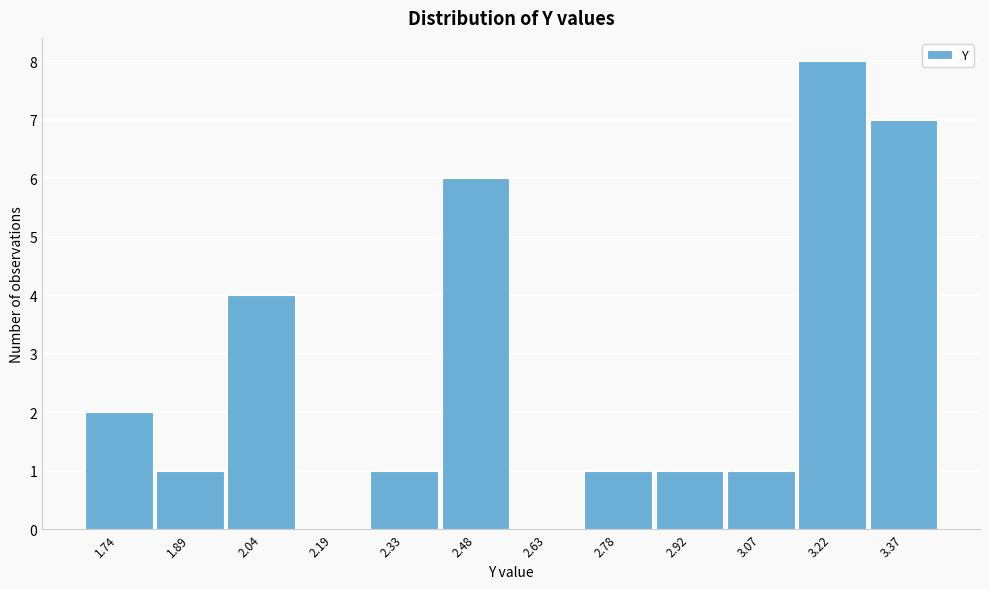

Reading left to right, extract all data points from this chart.

1.74=2	1.89=1	2.04=4	2.19=0	2.33=1	2.48=6	2.63=0	2.78=1	2.92=1	3.07=1	3.22=8	3.37=7